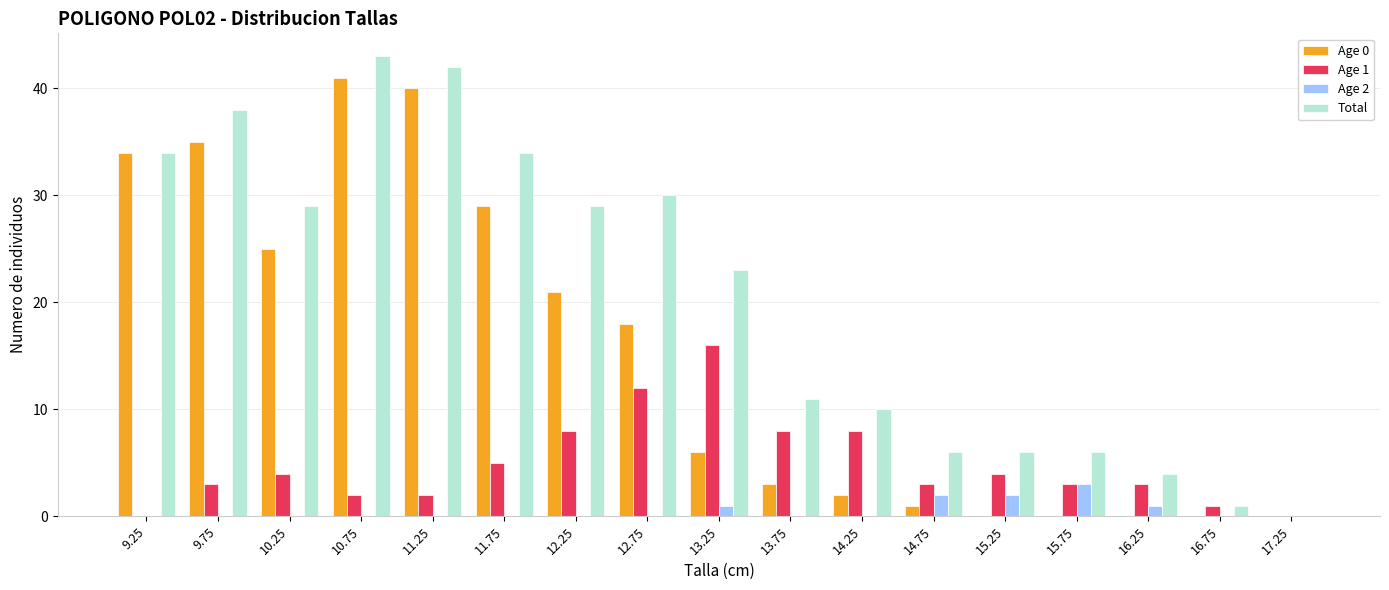

Reading left to right, transcribe all the data shown in this chart.

Age 0: 34	35	25	41	40	29	21	18	6	3	2	1	0	0	0	0	0
Age 1: 0	3	4	2	2	5	8	12	16	8	8	3	4	3	3	1	0
Age 2: 0	0	0	0	0	0	0	0	1	0	0	2	2	3	1	0	0
Total: 34	38	29	43	42	34	29	30	23	11	10	6	6	6	4	1	0